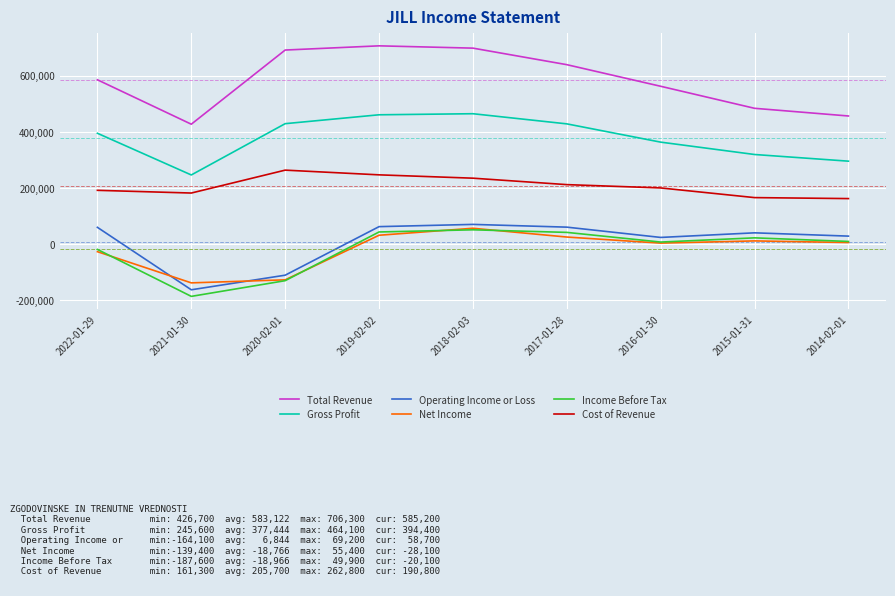

How many values in the Income Before Tax series are below 8400?

4